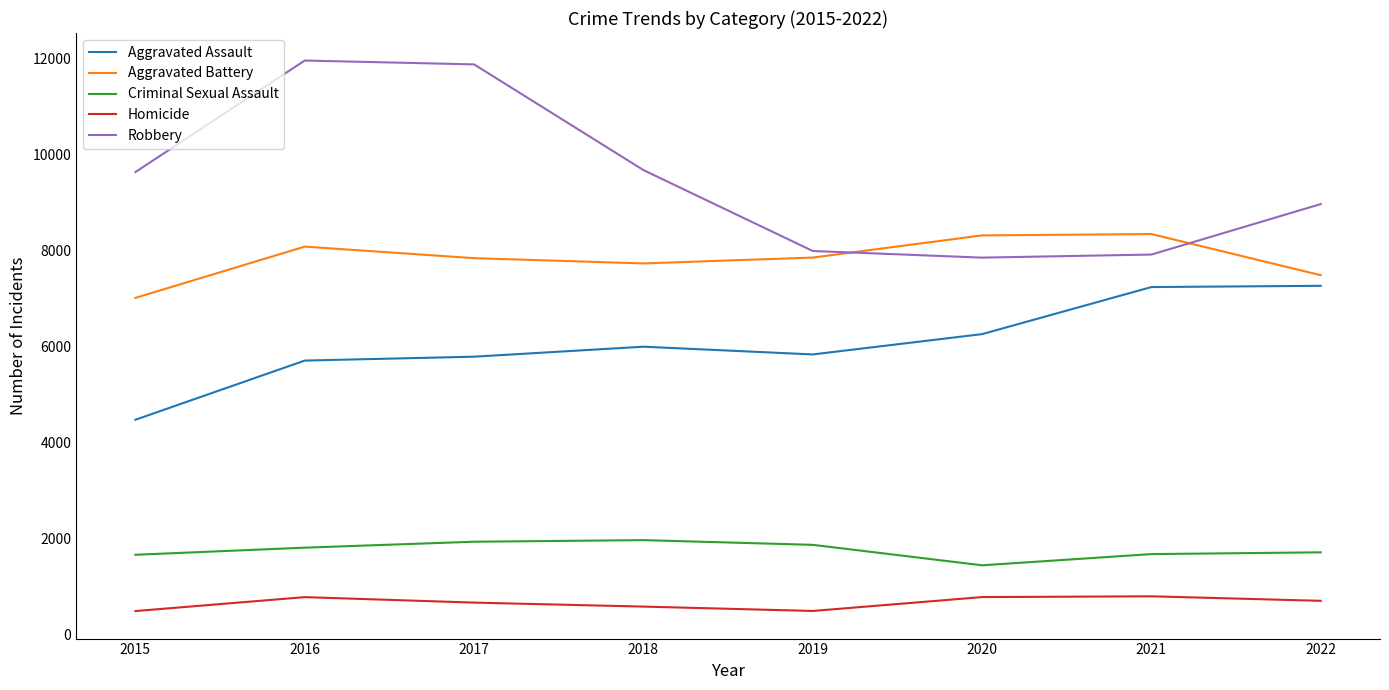

True or false: Aggravated Assault and Robbery cross at least once.

False